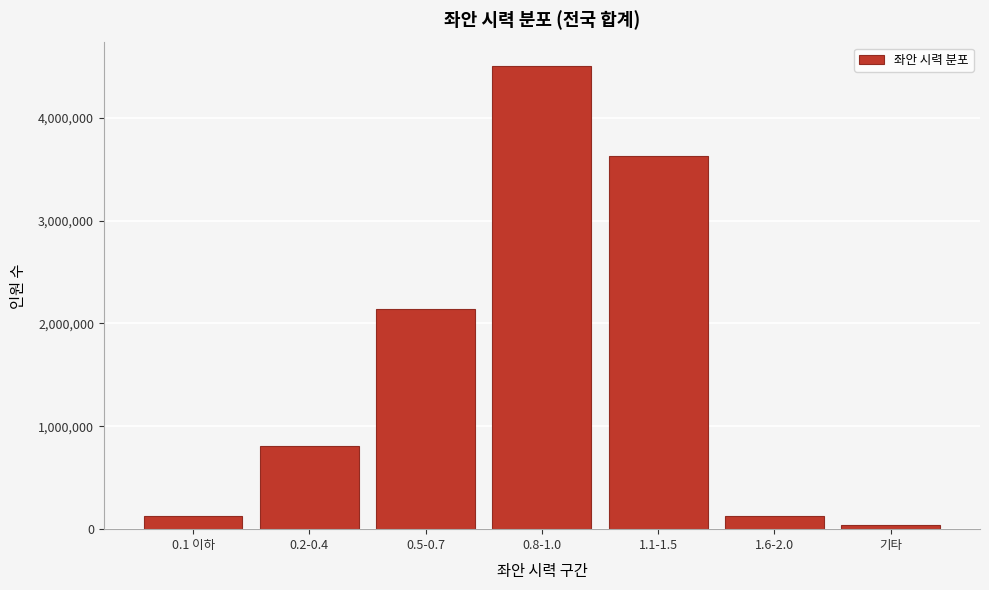

What is the greatest value displayed?

4504855